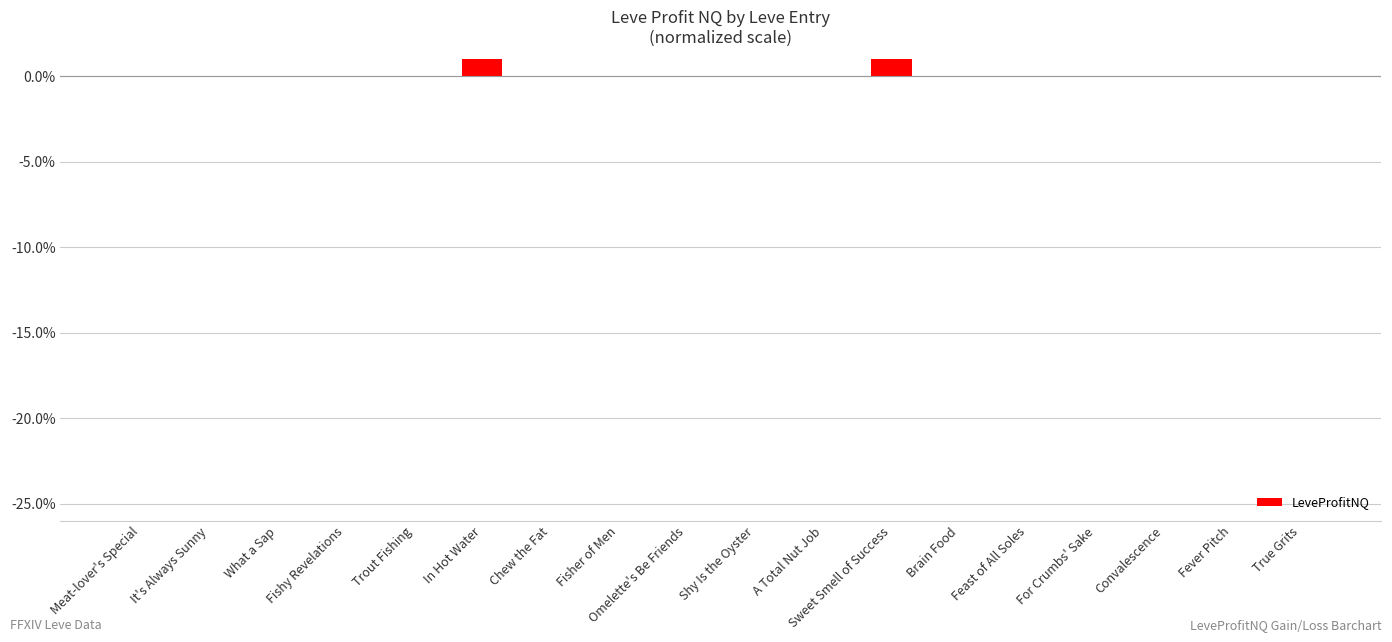

What is the label of the 11th bar from the left?

A Total Nut Job